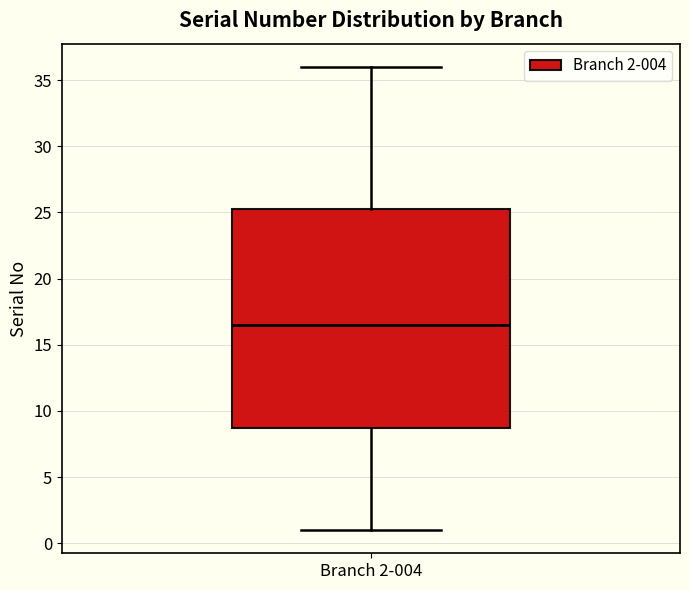

Where does the lower whisker of the box for Branch 2-004 end on the y-axis? The values are not printed on the chart, so give them approximately, as read against the axis.

1.0